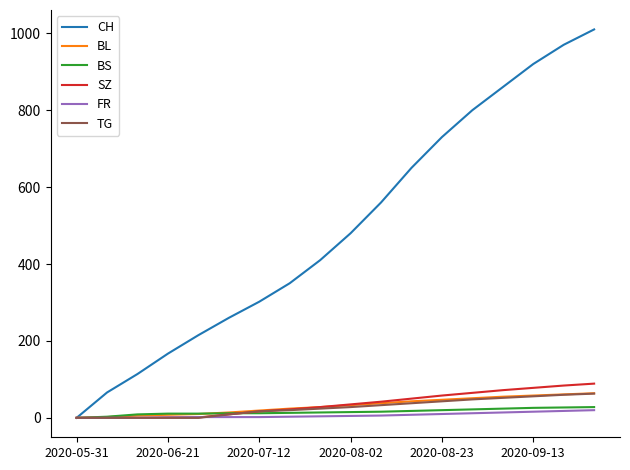

Which series has the largest range (max minus min)?

CH